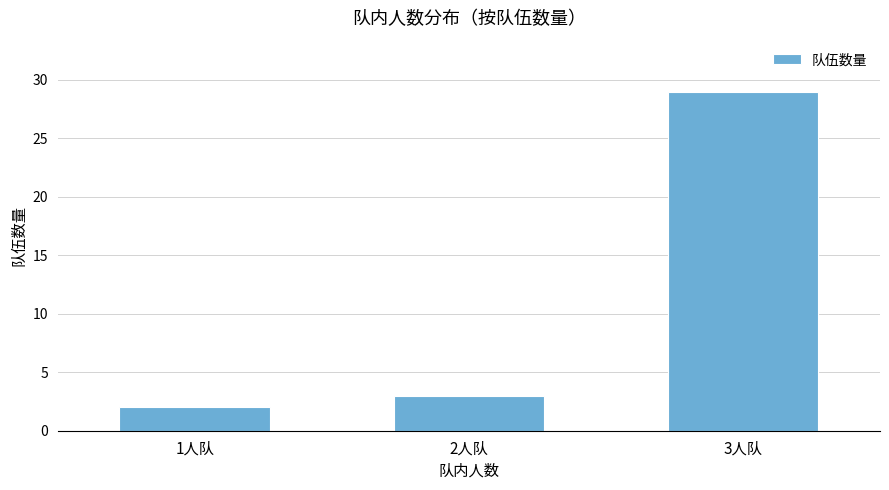

Is it true that the value at 3人队 is 41?

False